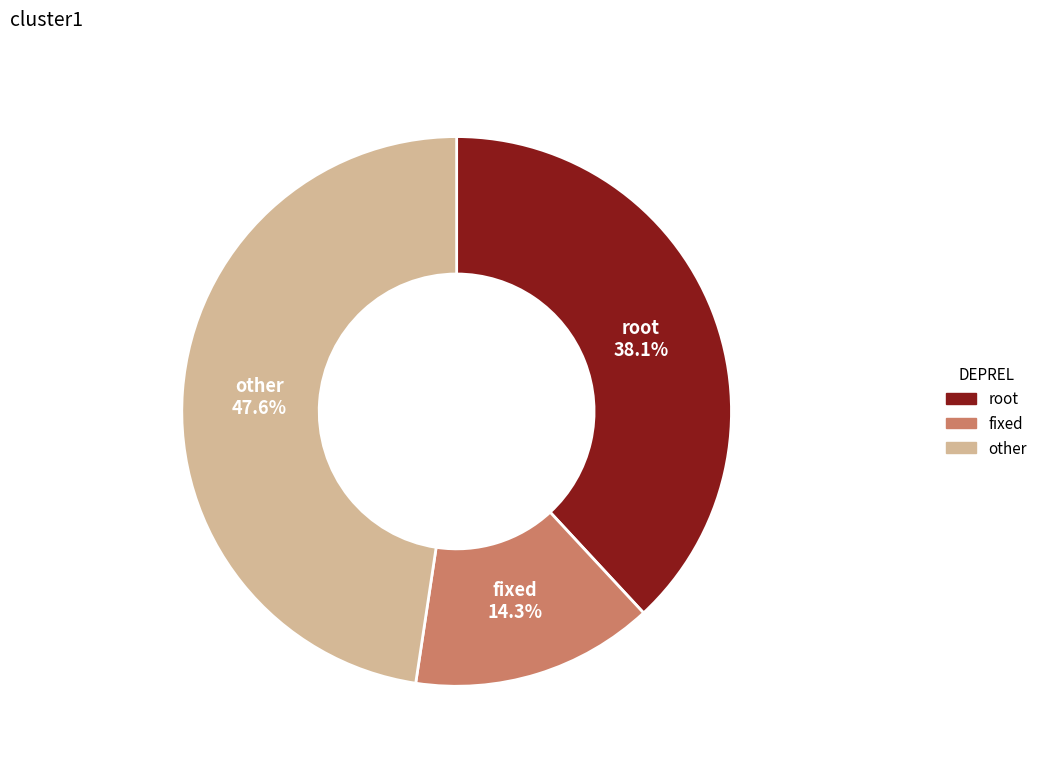

Is there a majority slice in this chart?

No